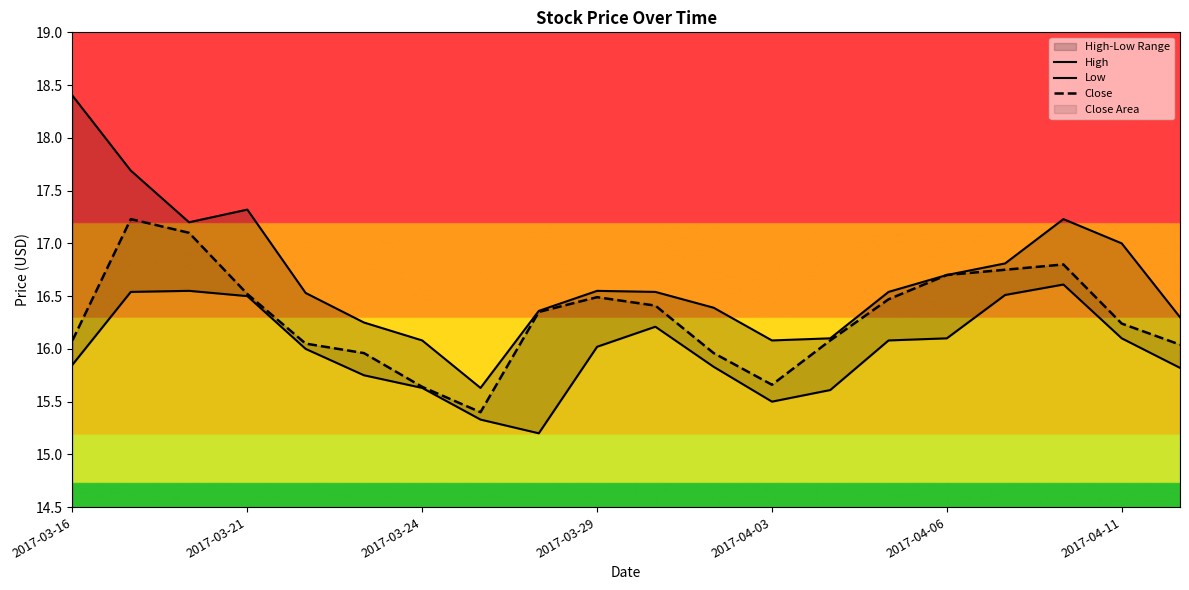

What is the difference between the maximum and minimum values in the High series?

2.8